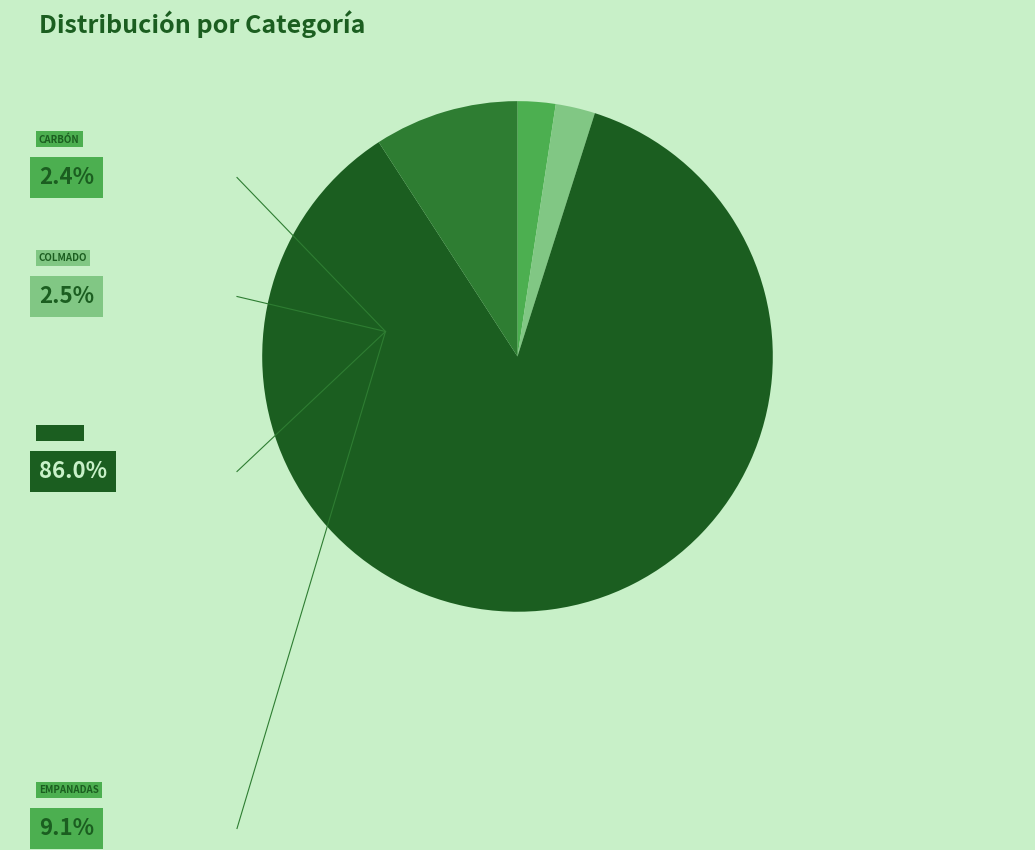

Does any single category account for the majority?

Yes